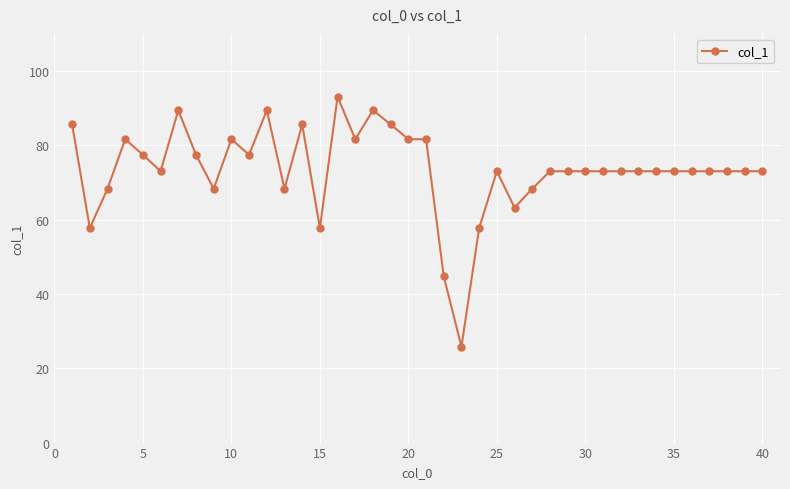

What is the minimum value shown in the chart?

25.8